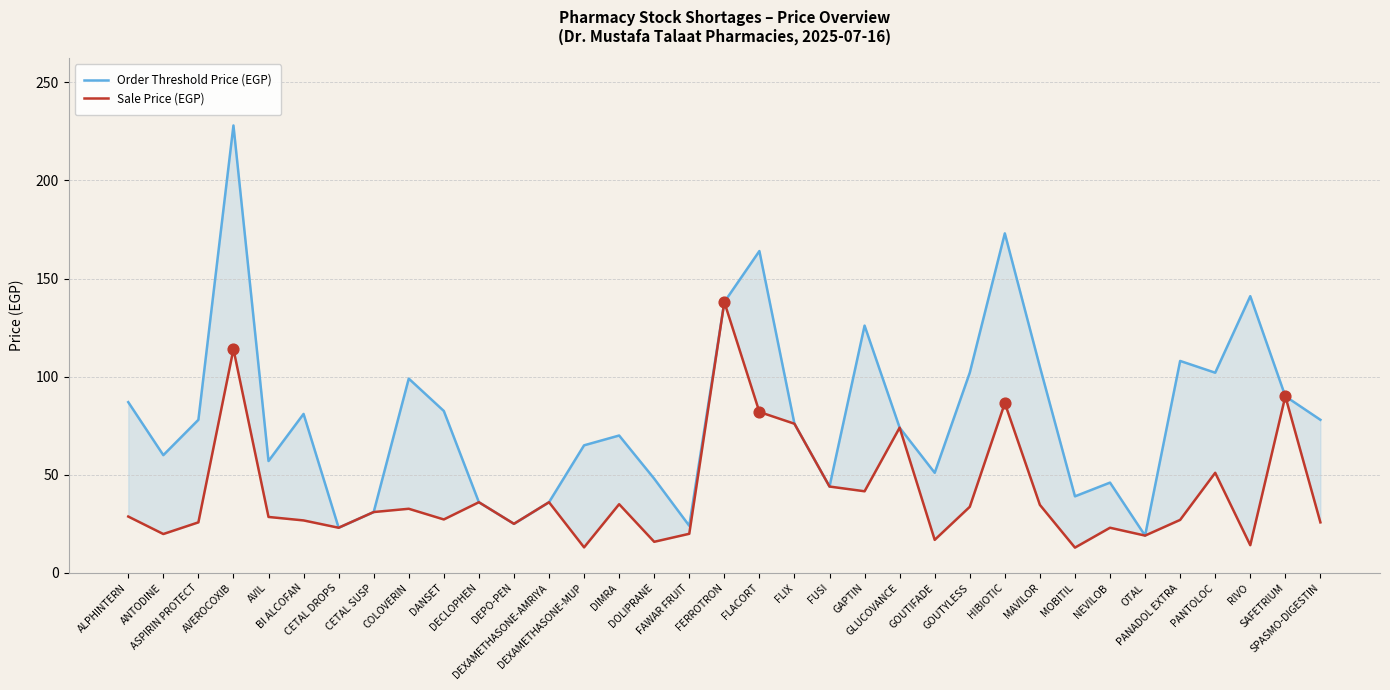

Is the value of Order Threshold Price (EGP) at FLIX greater than the value of Sale Price (EGP) at DECLOPHEN?

Yes